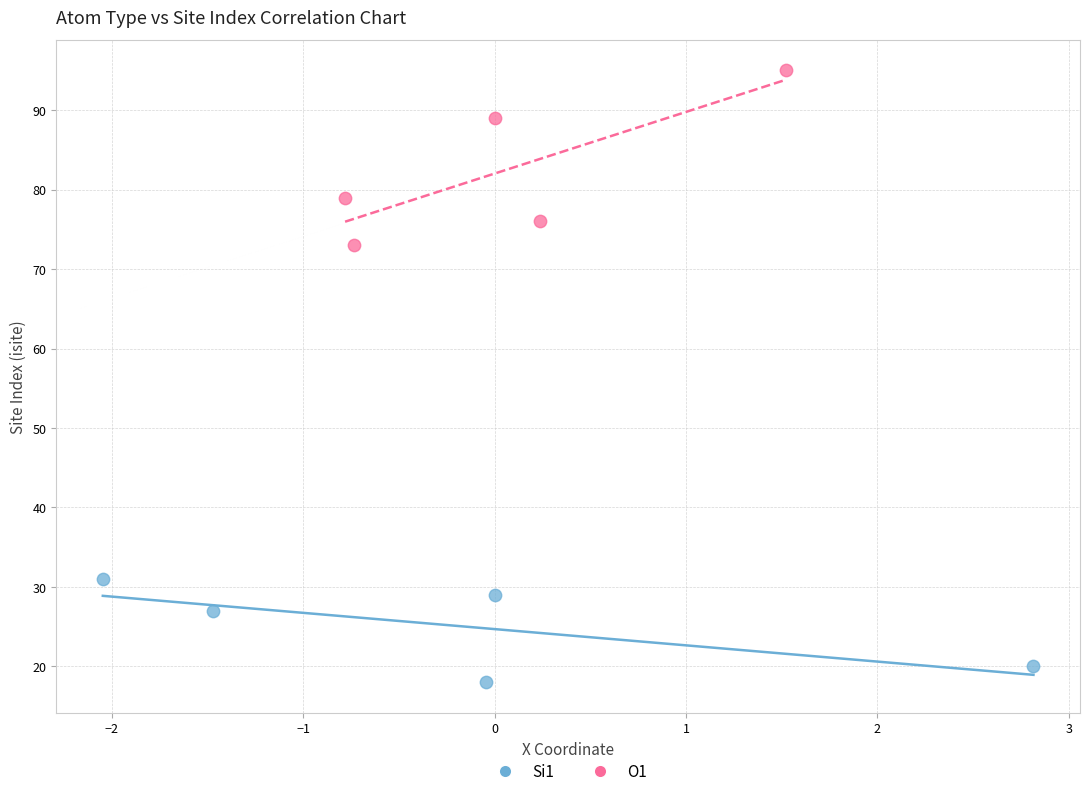

Which series contains the highest Y value?

O1